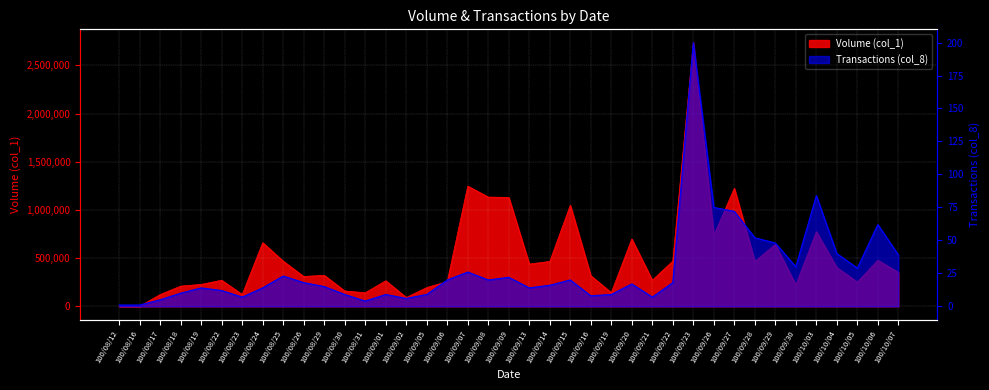

At which category does Transactions (col_8) reach its first local peak?

100/08/19